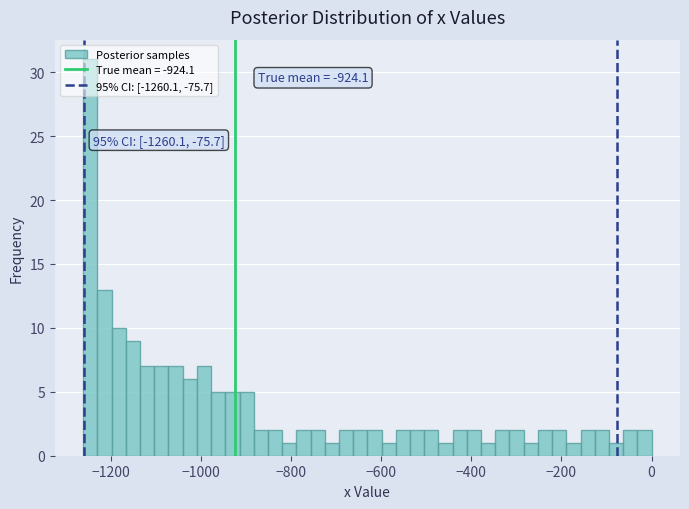

Read against the x-axis, roughly where is the centre of the tallest bar?

-1240